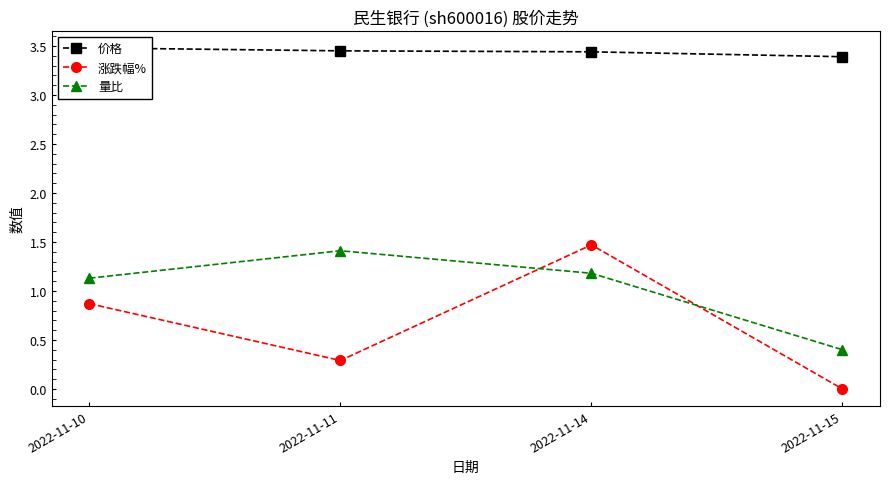

Which series has the widest spread of values?

涨跌幅%